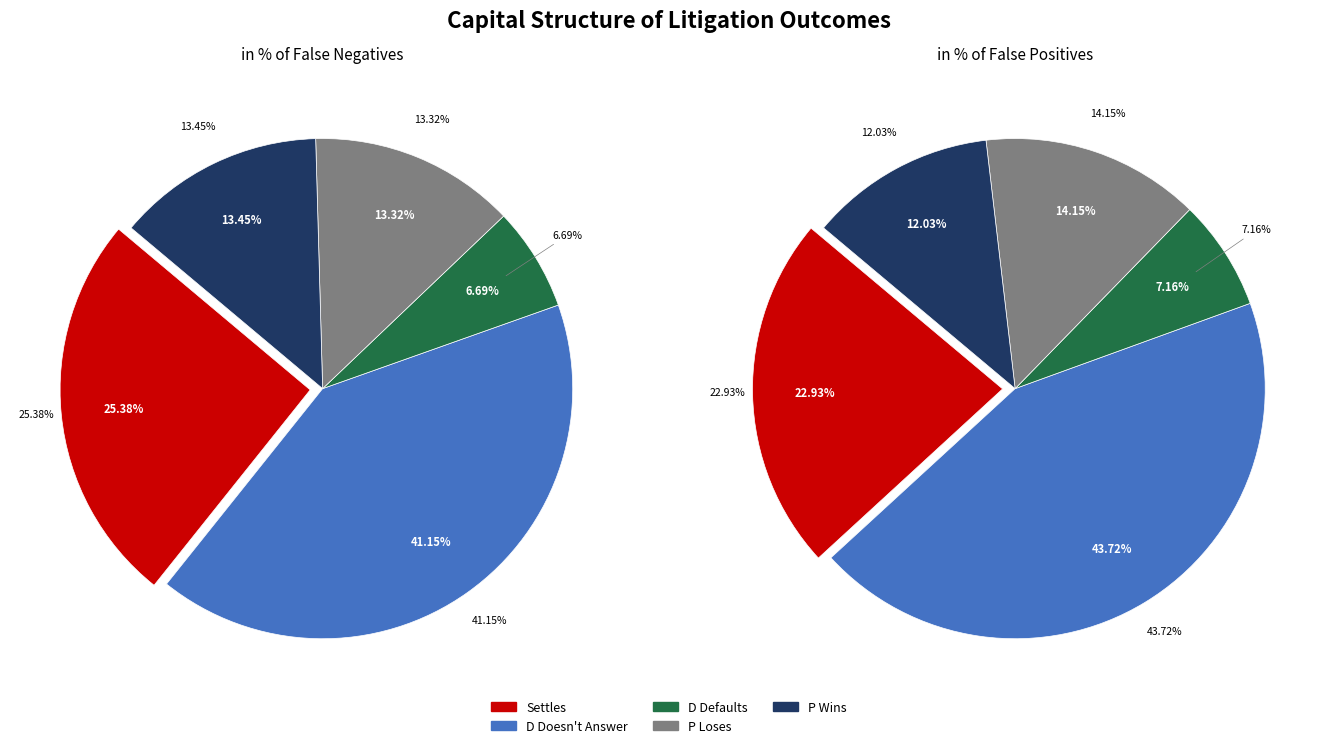

Does any single category account for the majority?

No